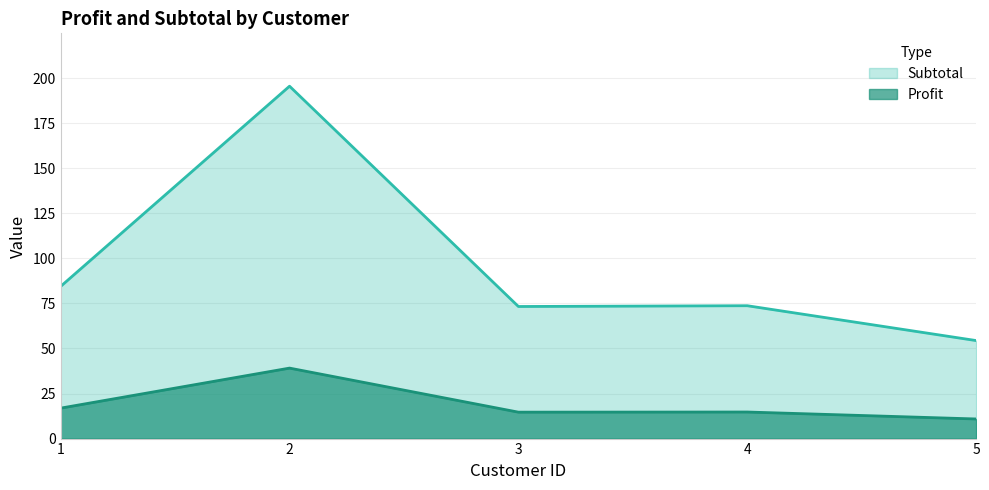

What is the difference between the Subtotal values at 5 and 4?

19.3